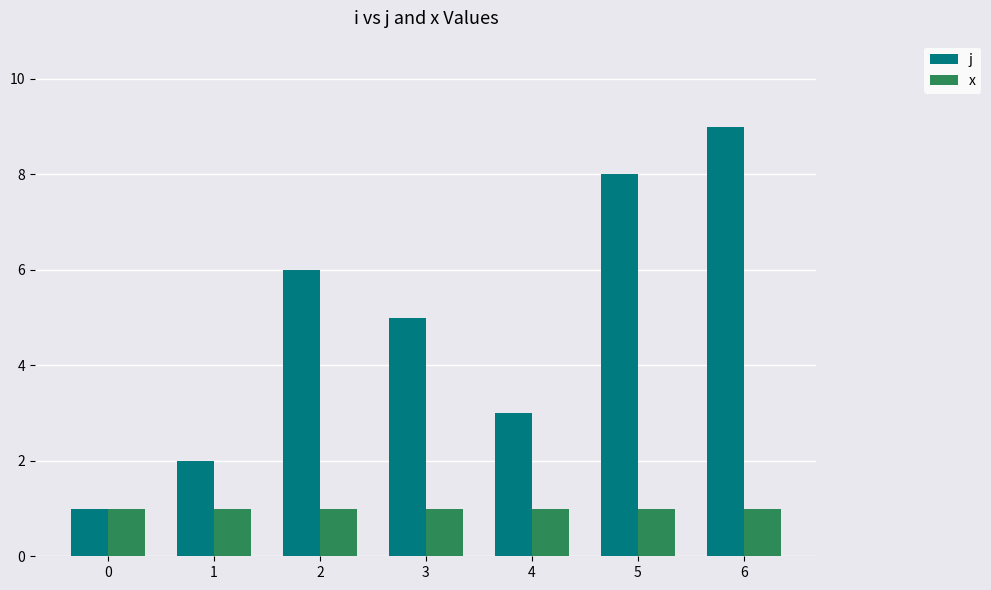

True or false: j has a value of 1 at 0.

True